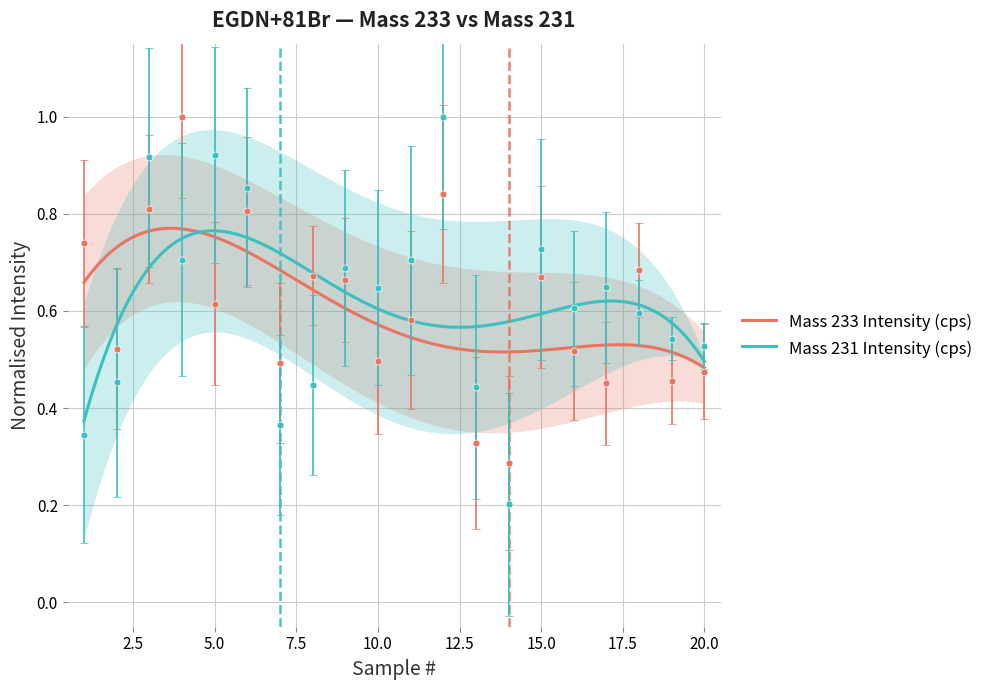

The value of Mass 231 Intensity (cps) at 8 is 0.4. True or false?

True